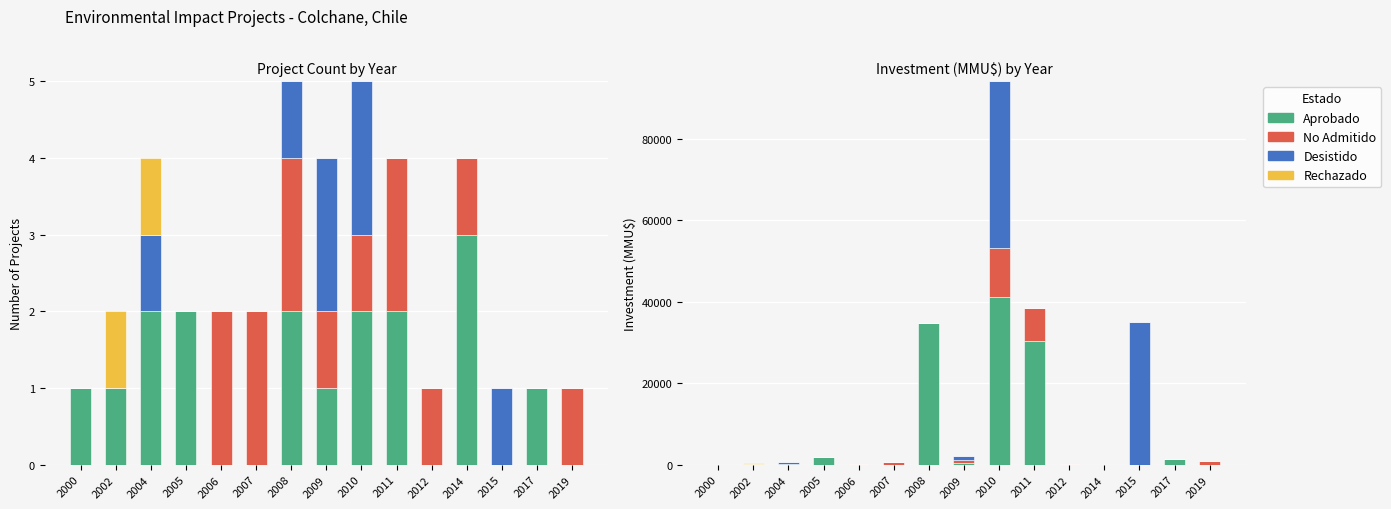

Rank the series at 2007 from lowest to highest value.

Aprobado, Desistido, Rechazado, No Admitido